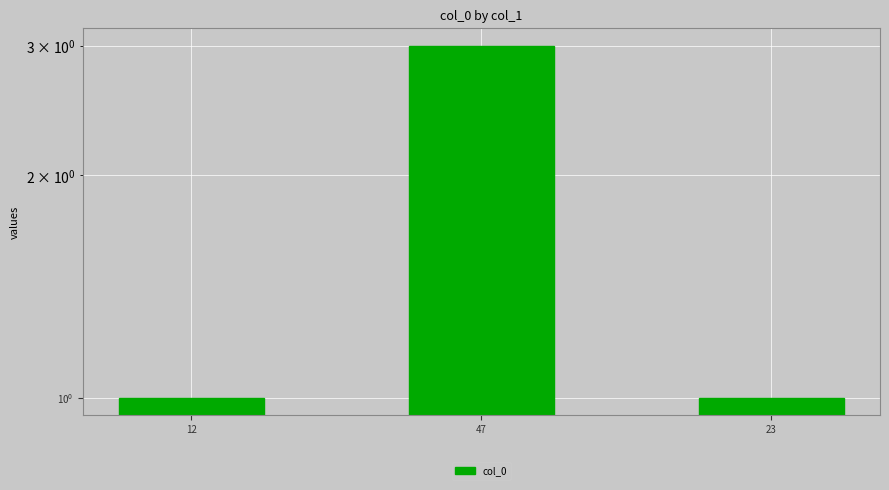

Which category has the highest value across all series?

47